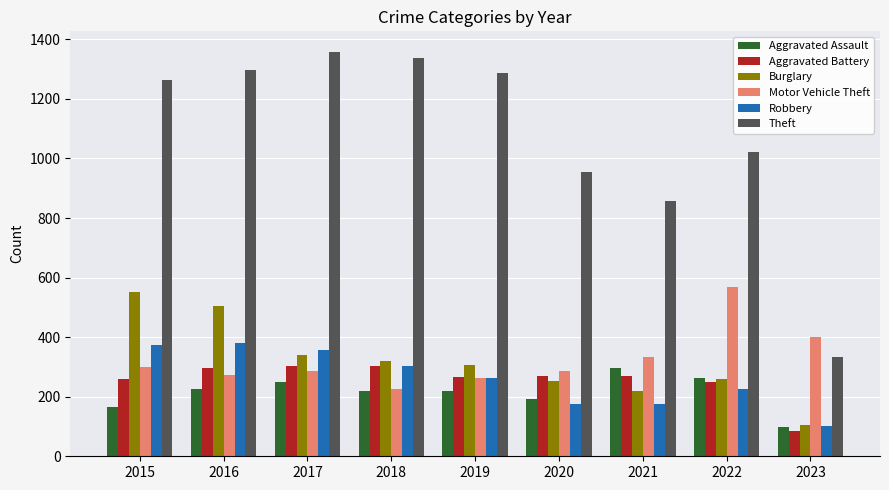

The value of Theft at 2021 is 856. True or false?

True